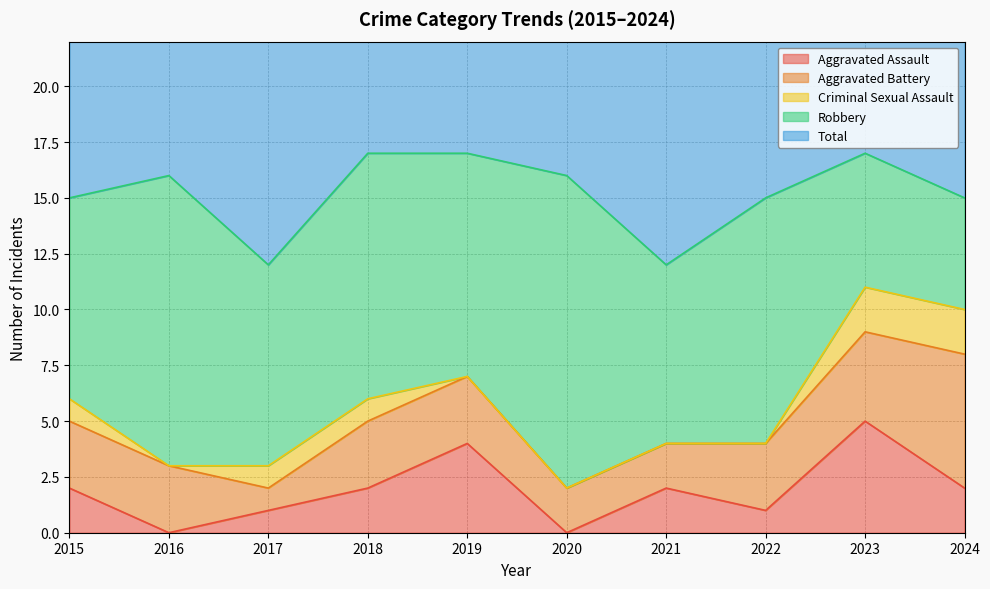

Reading right to left, what are all the values shown in this chart?

Aggravated Assault: 2	5	1	2	0	4	2	1	0	2
Aggravated Battery: 6	4	3	2	2	3	3	1	3	3
Criminal Sexual Assault: 2	2	0	0	0	0	1	1	0	1
Robbery: 5	6	11	8	14	10	11	9	13	9
Total: 15	17	15	12	16	17	17	12	16	15